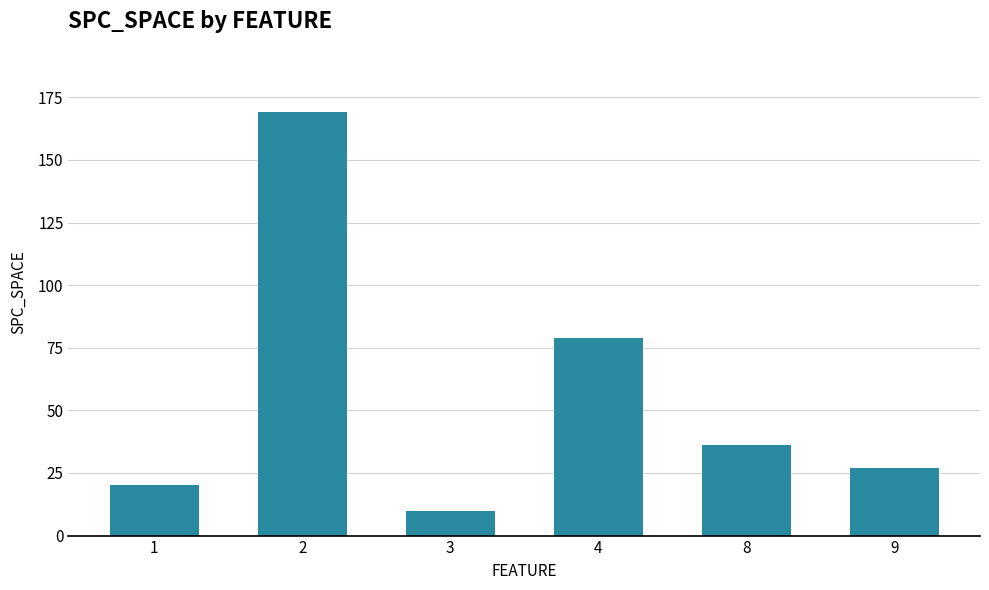

Reading right to left, what are all the values shown in this chart?

27	36	79	10	169	20